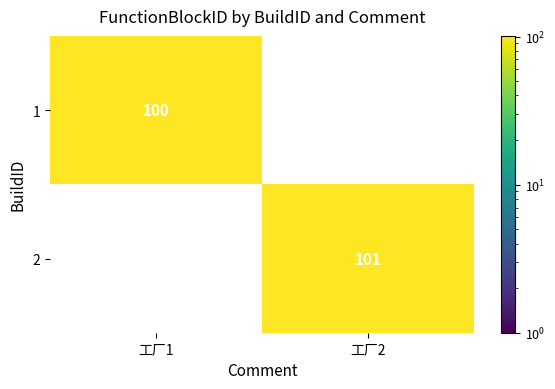

At how many categories does at least one series exceed 28?

2